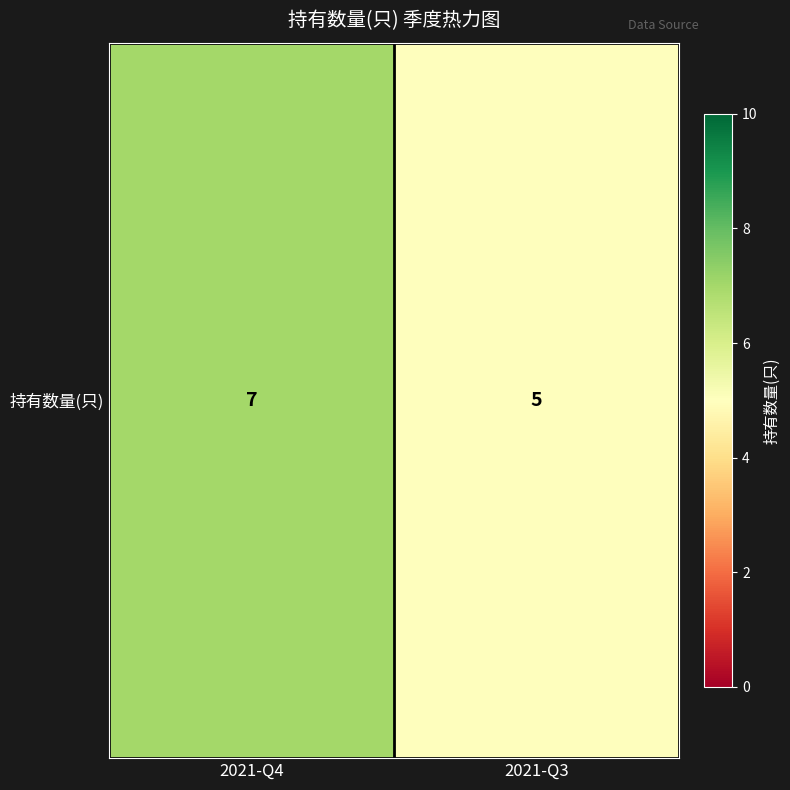

Where is the data nearest to the value 6?

2021-Q4